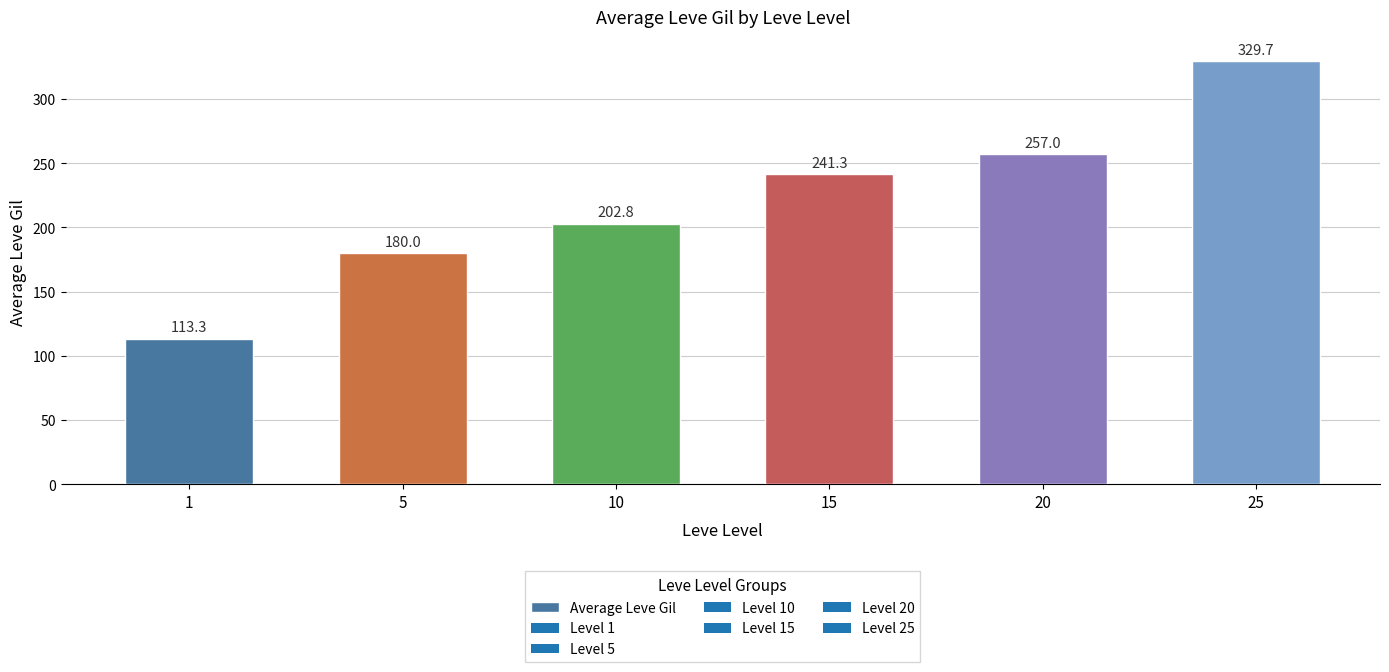

The value at 20 is 257.0. True or false?

True